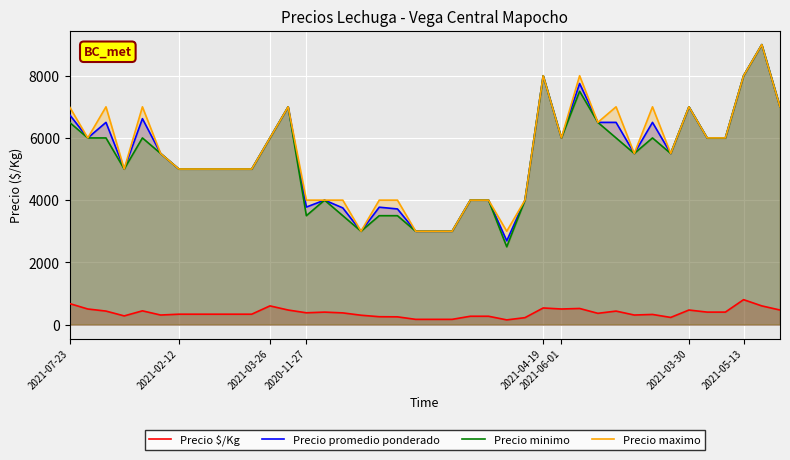

At which category is the sum across all series the highest?

38